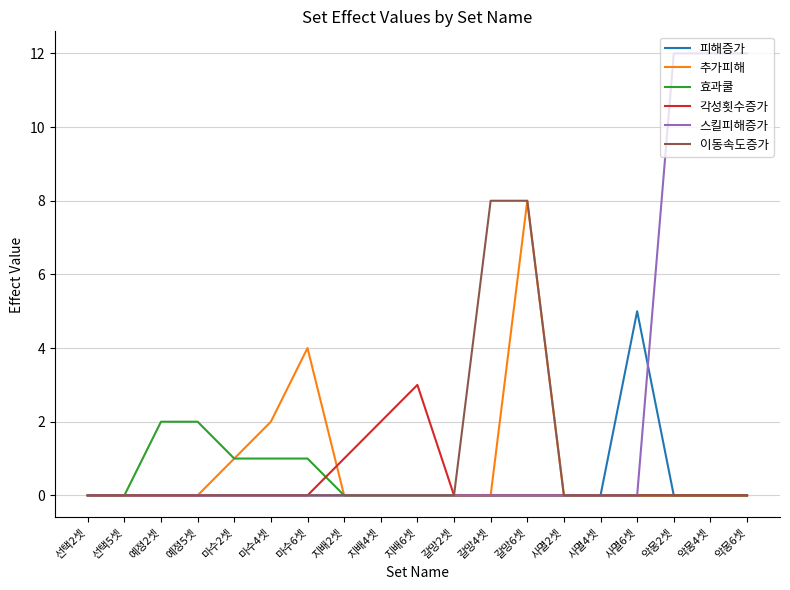

What is the difference between the second highest and second lowest values in the 스킬피해증가 series?

12